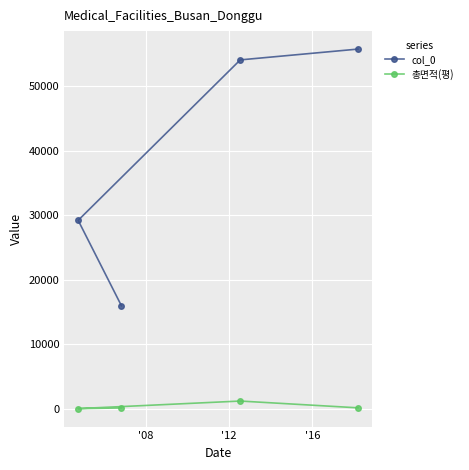

How many values in the col_0 series are below 54117?

2